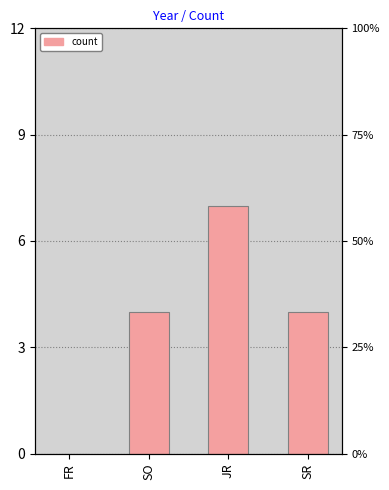

At which label does the data first exceed 4?

JR